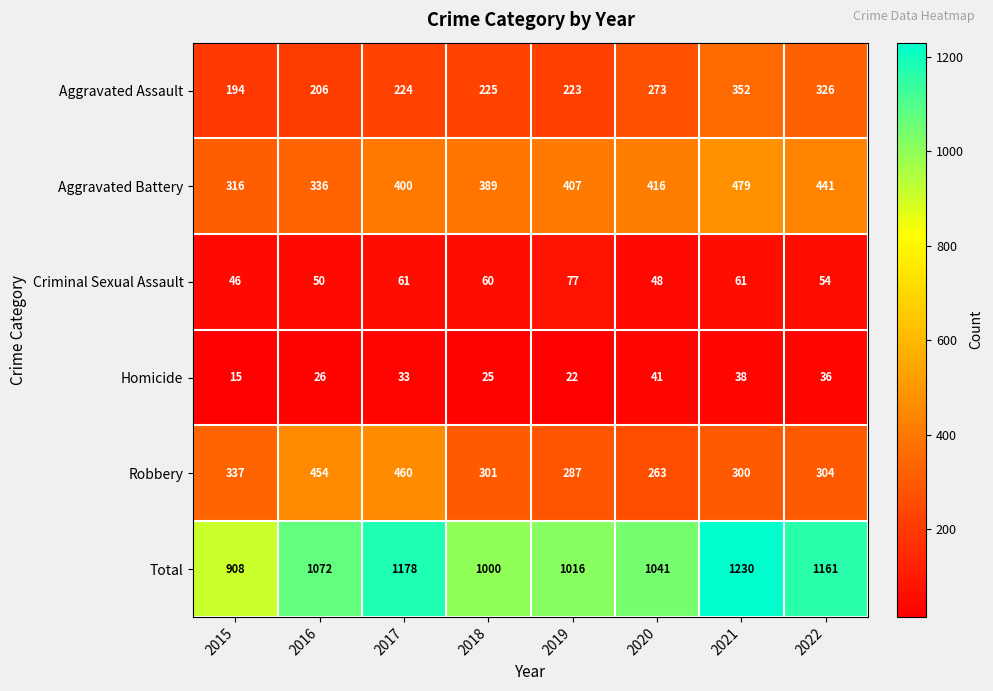

List the series in order of their peak value, lowest first.

Homicide, Criminal Sexual Assault, Aggravated Assault, Robbery, Aggravated Battery, Total